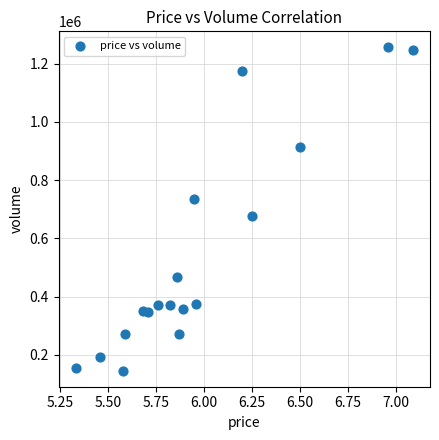

What is the range of Y values (max minus min)?

1110220